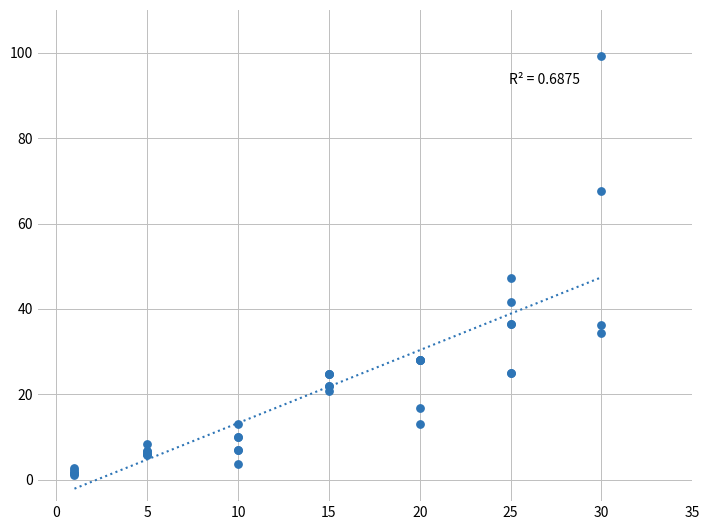

What Y value in the scatter plot is closest to 50?

47.2